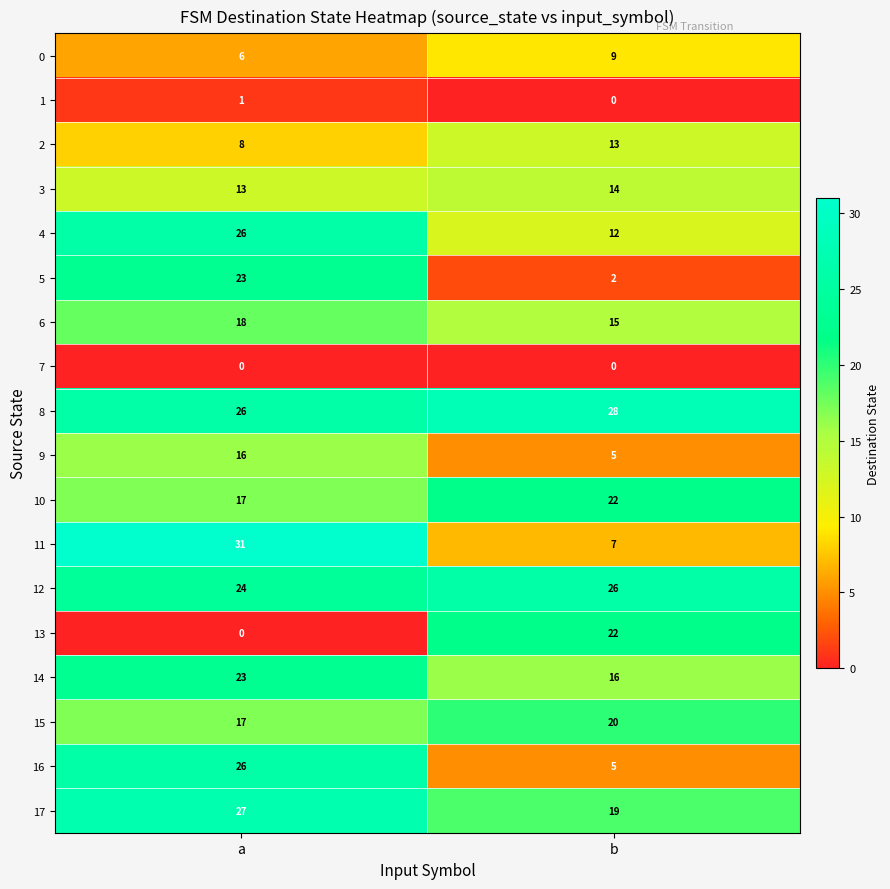

How many series are shown in this chart?

18